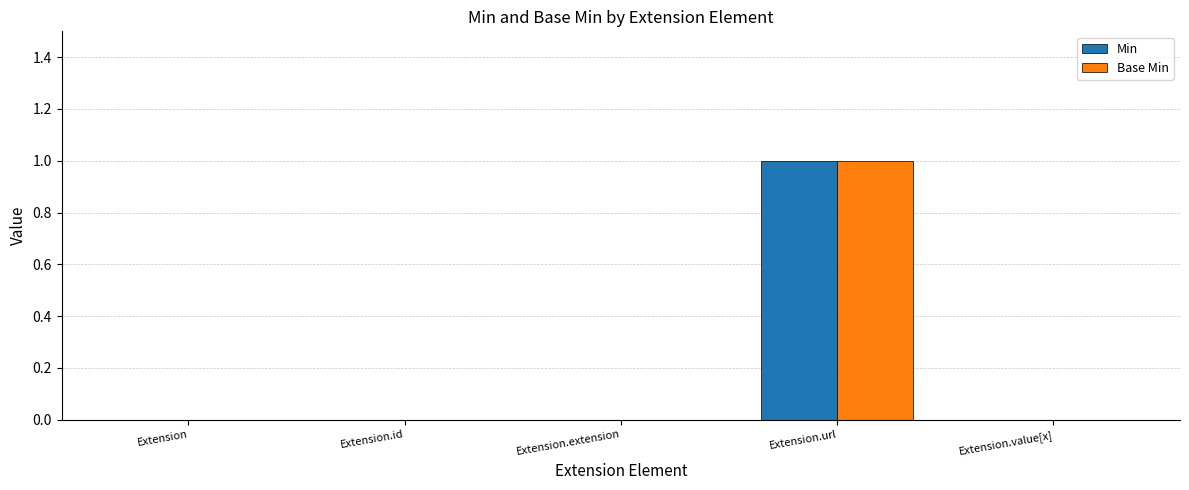

Is it true that Min equals 2 at Extension.url?

False